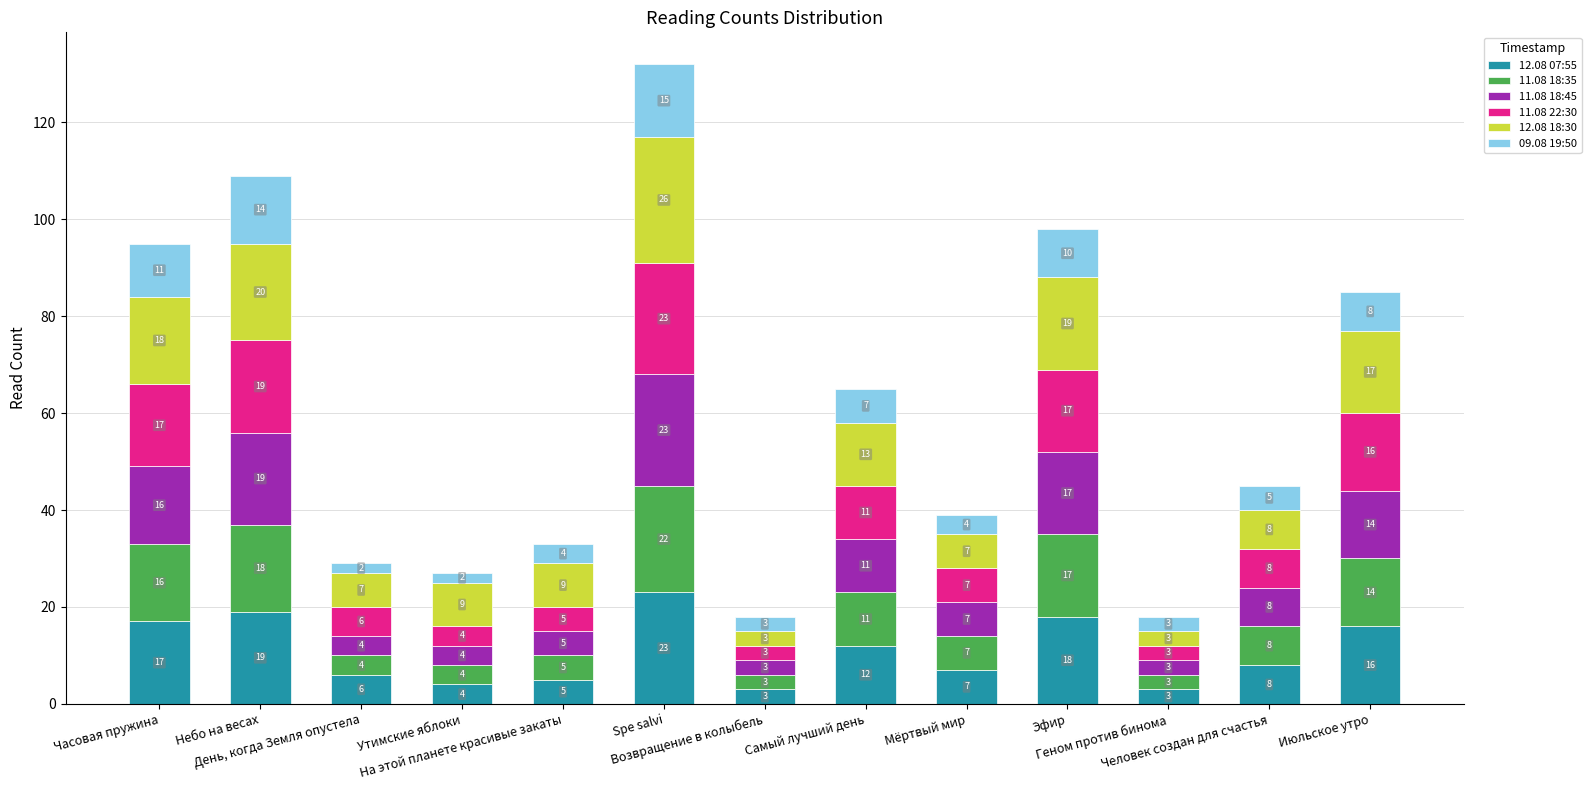

How many values in the 12.08 07:55 series are below 8?

6